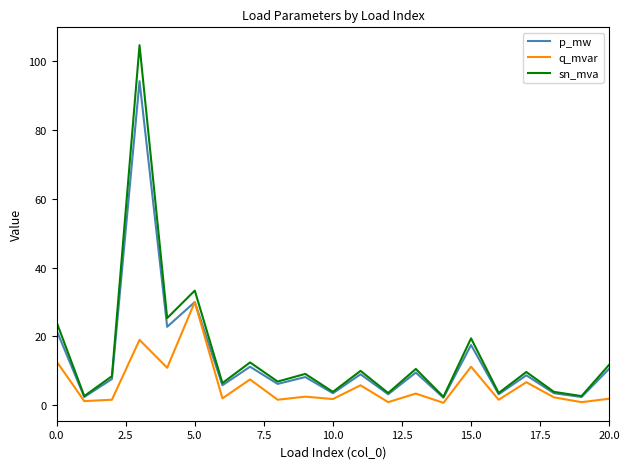

How many series are shown in this chart?

3